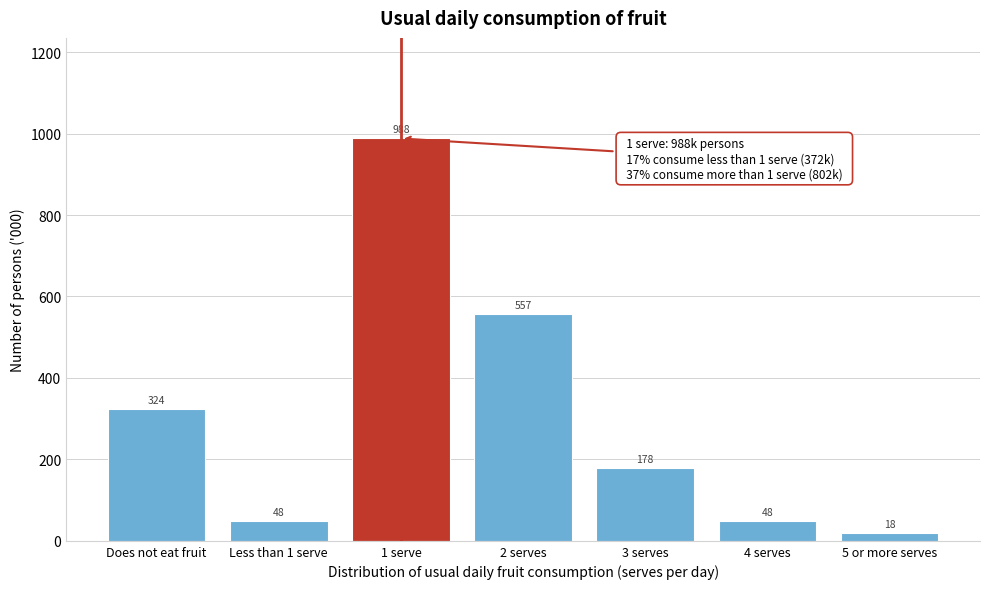

What is the minimum value shown in the chart?

18.3